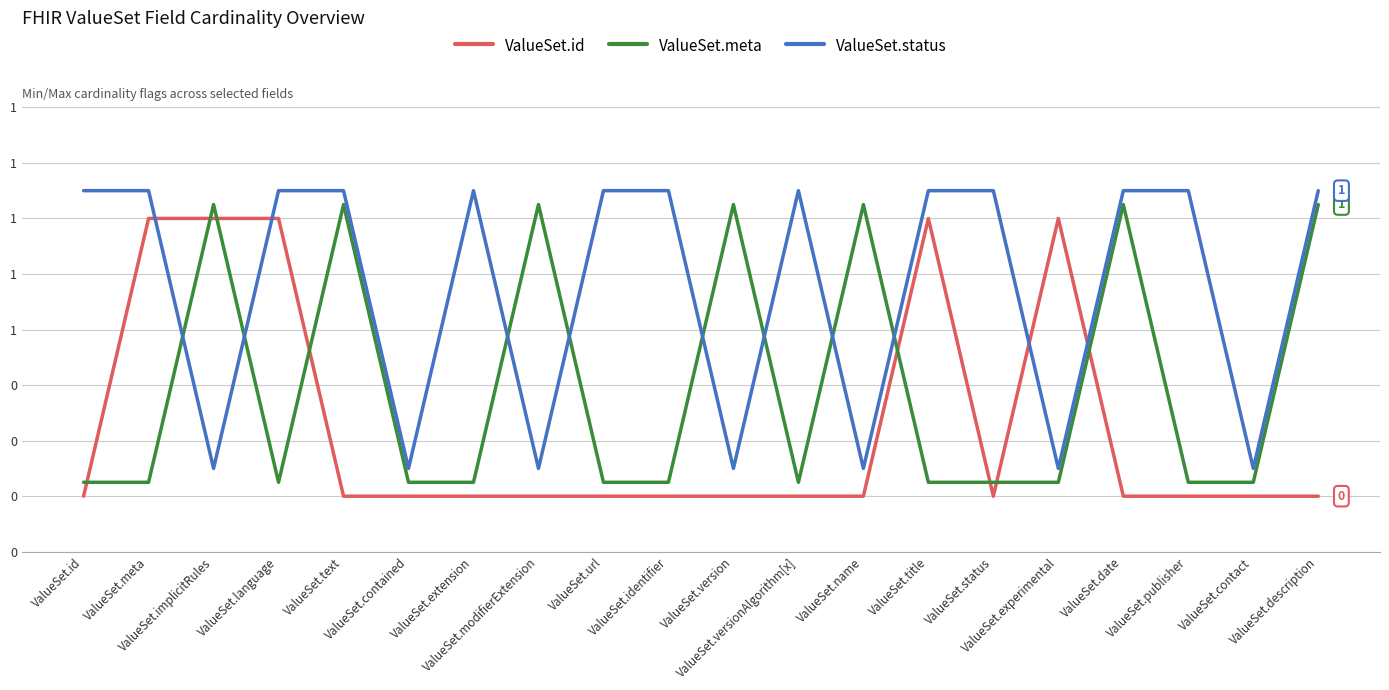

Between which two adjacent categories do ValueSet.meta and ValueSet.status first intersect?

ValueSet.meta and ValueSet.implicitRules